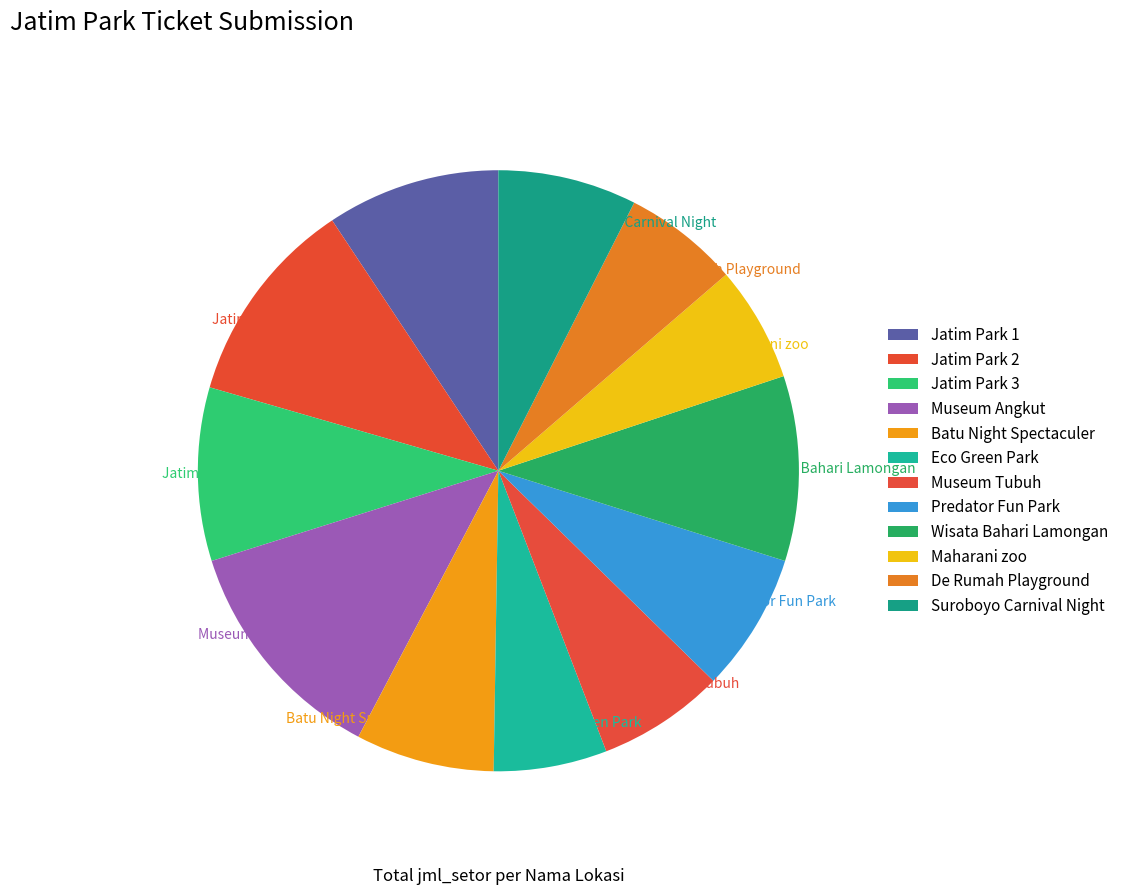

Does Jatim Park 3 represent more than half of the total?

No